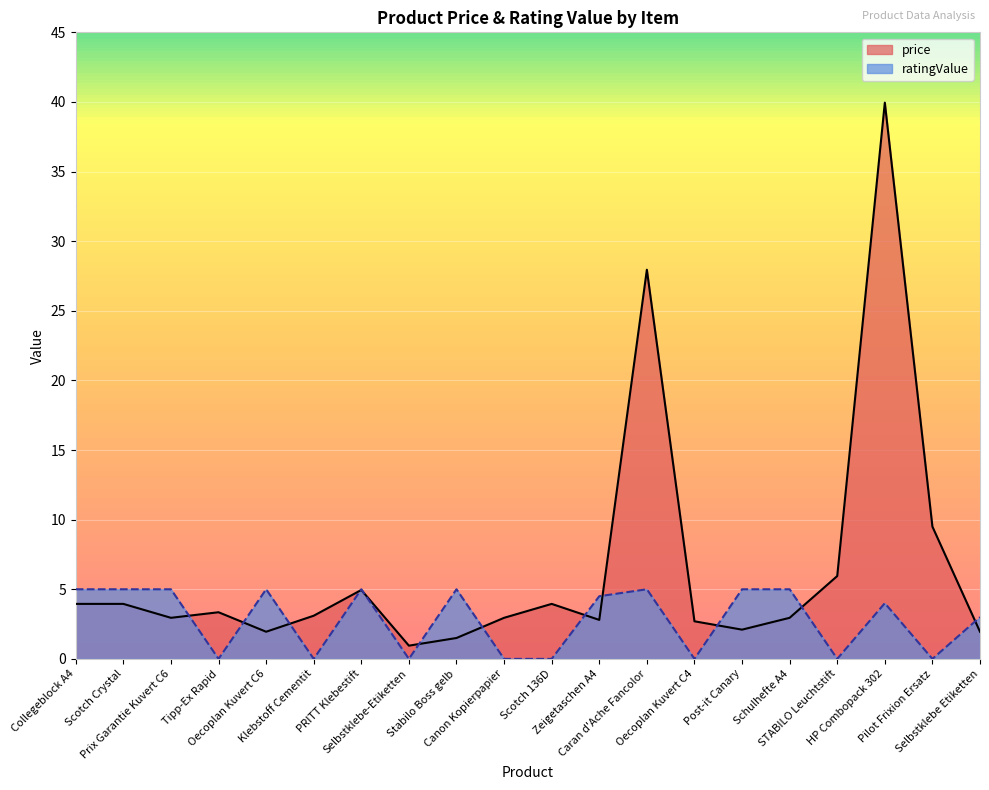

Read the ratingValue value at Post-it Canary.

5.0